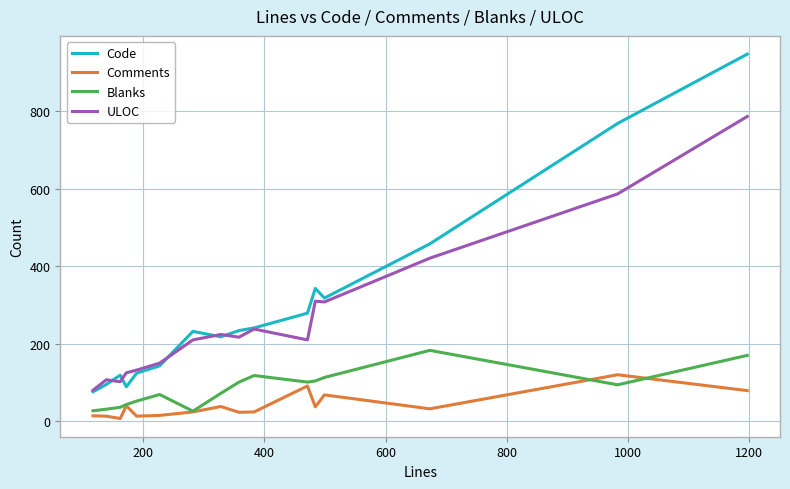

Rank the series by their maximum value, from highest to lowest.

Code, ULOC, Blanks, Comments